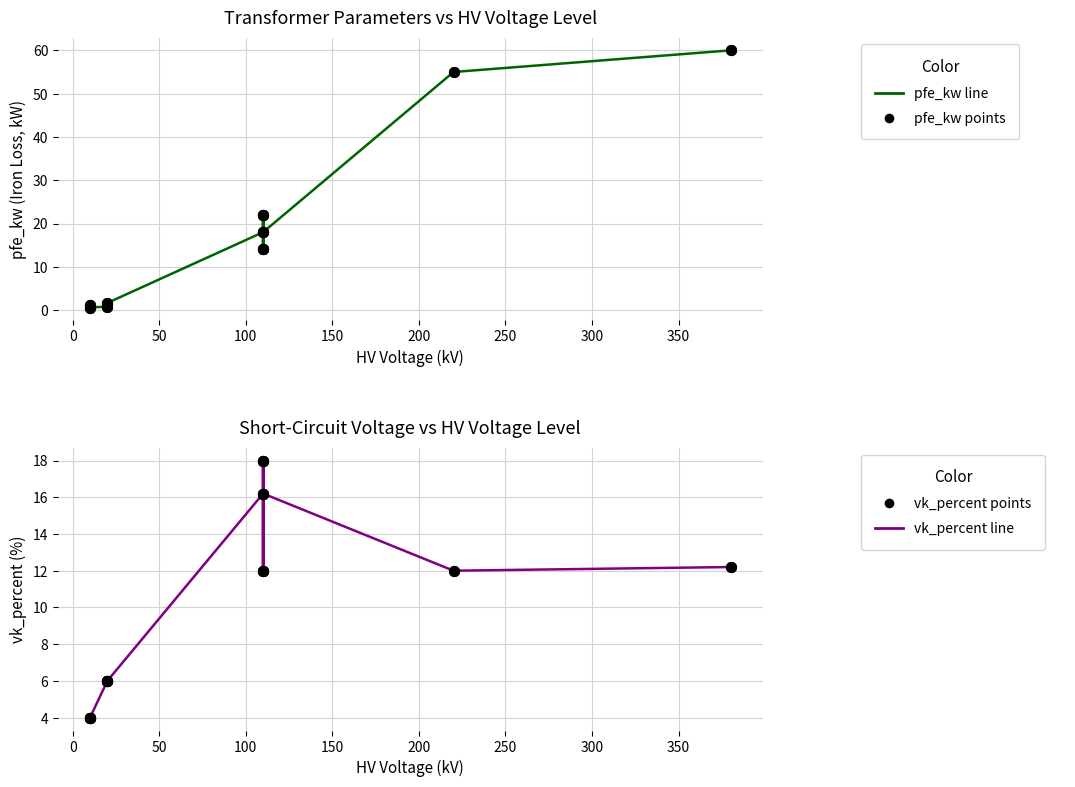

Which series contains the lowest Y value?

pfe_kw line